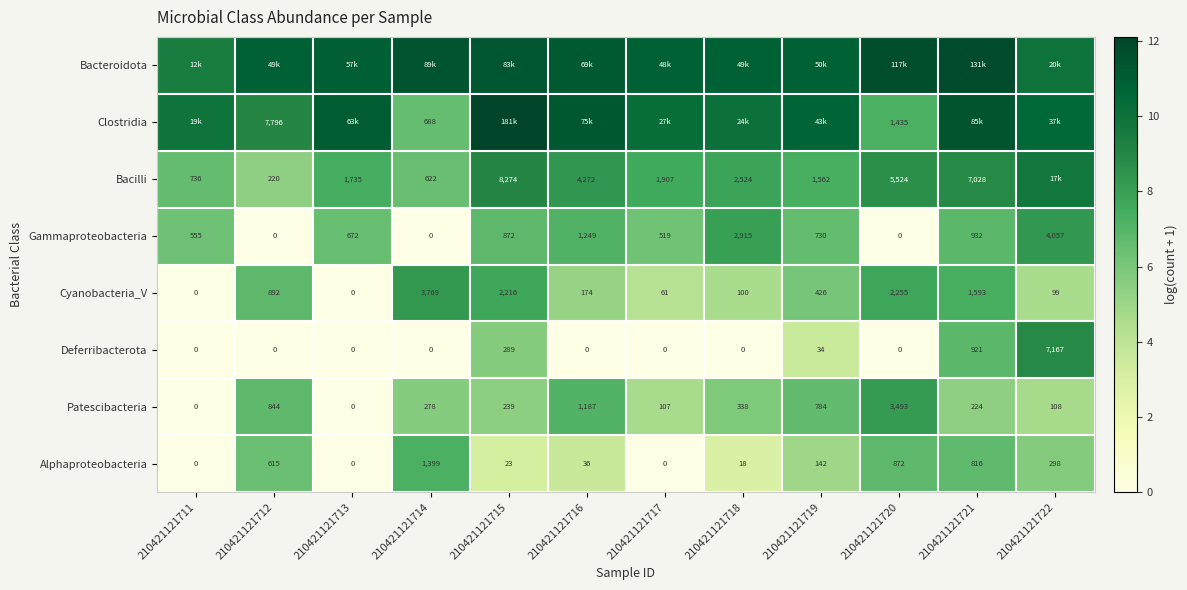

Is the value of Patescibacteria at 210421121721 greater than the value of Gammaproteobacteria at 210421121715?

No